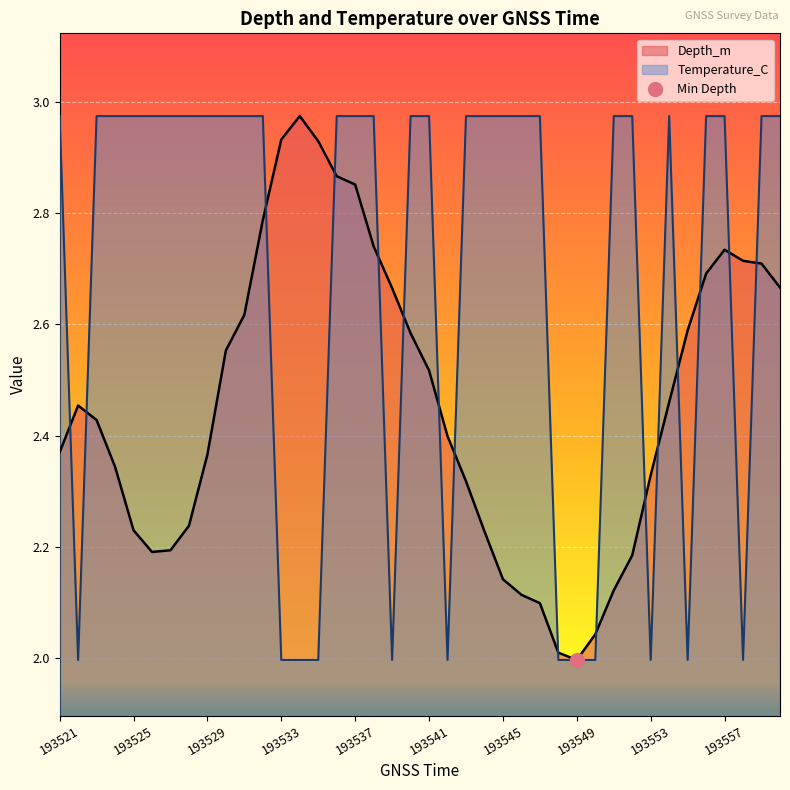

Which category has the highest value across all series?

193534